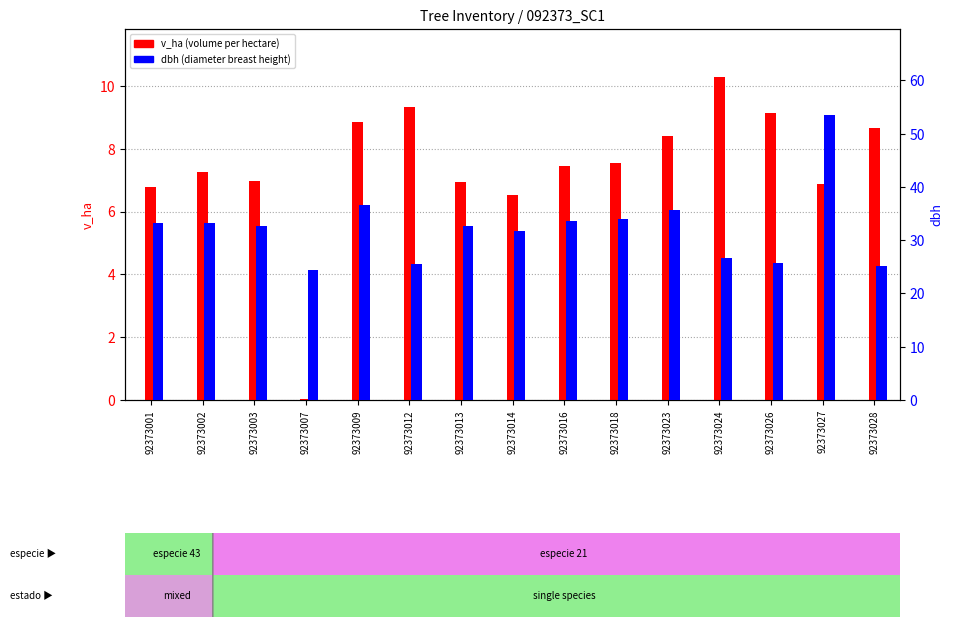

The value of v_ha at 92373024 is 7.0. True or false?

False